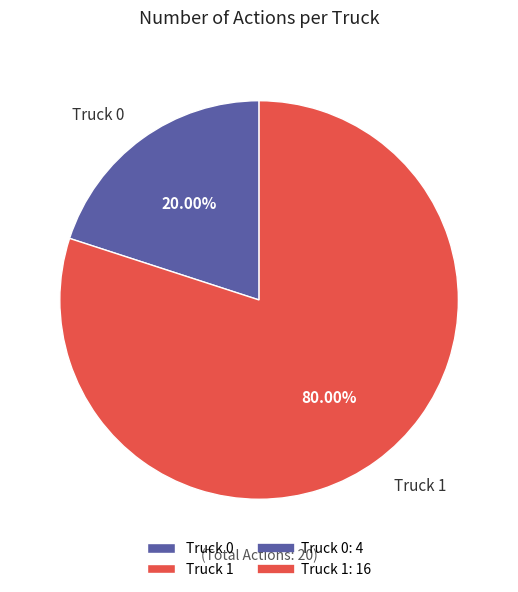

Which slice represents more than half of the pie?

Truck 1